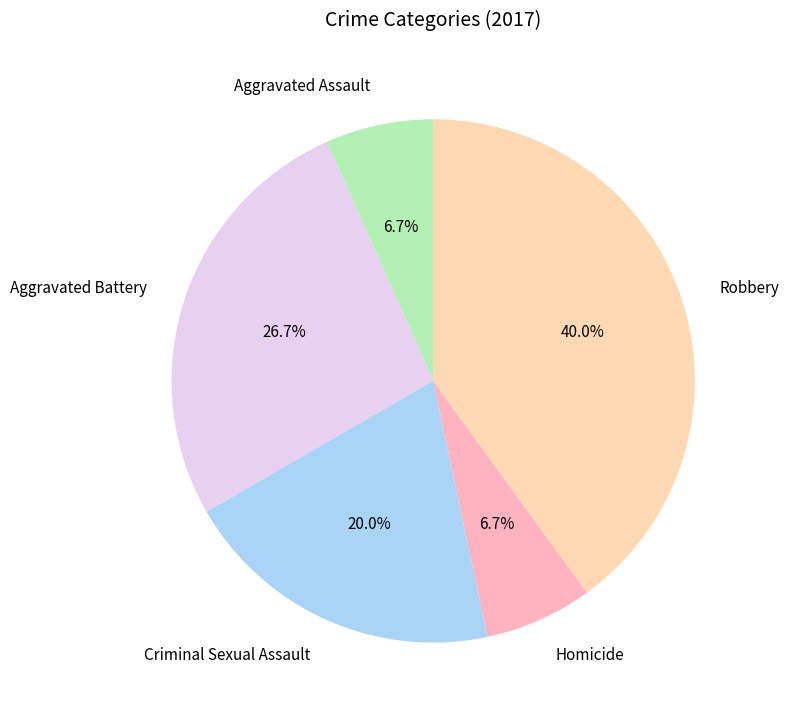

To the nearest percent, what portion does Robbery represent?

40%